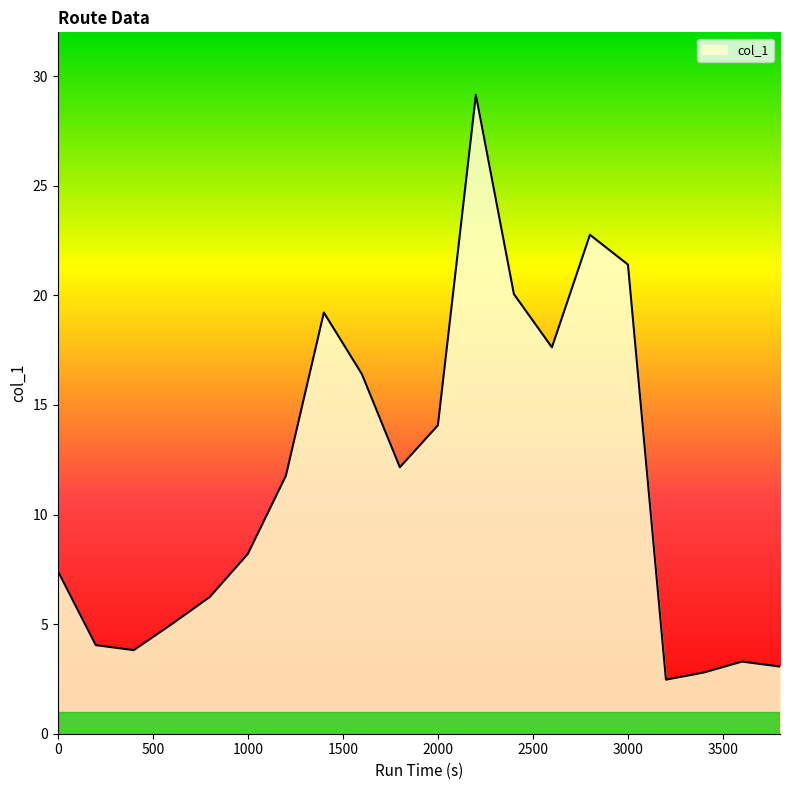

What is the smallest value displayed?

2.5